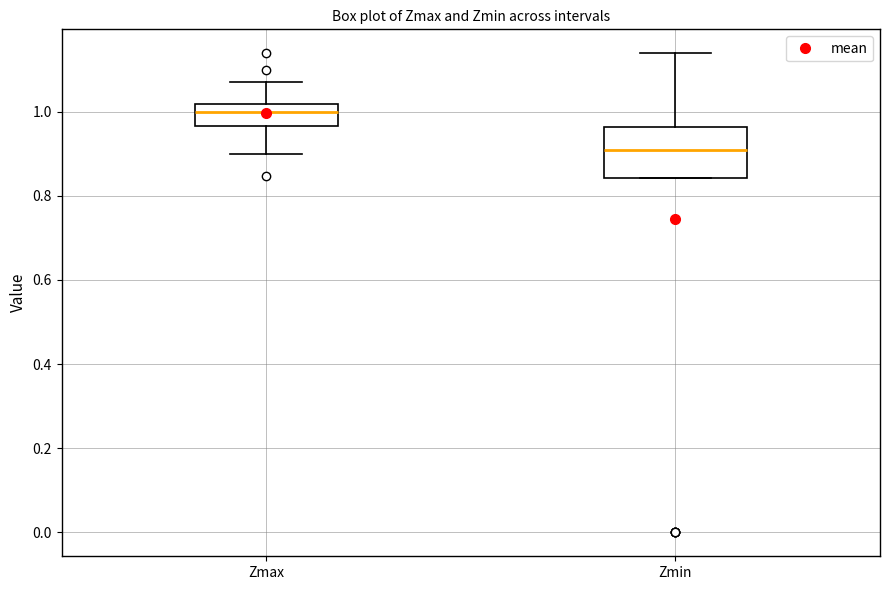

Which box is the tallest, from its lower edge to its upper edge?

Zmin